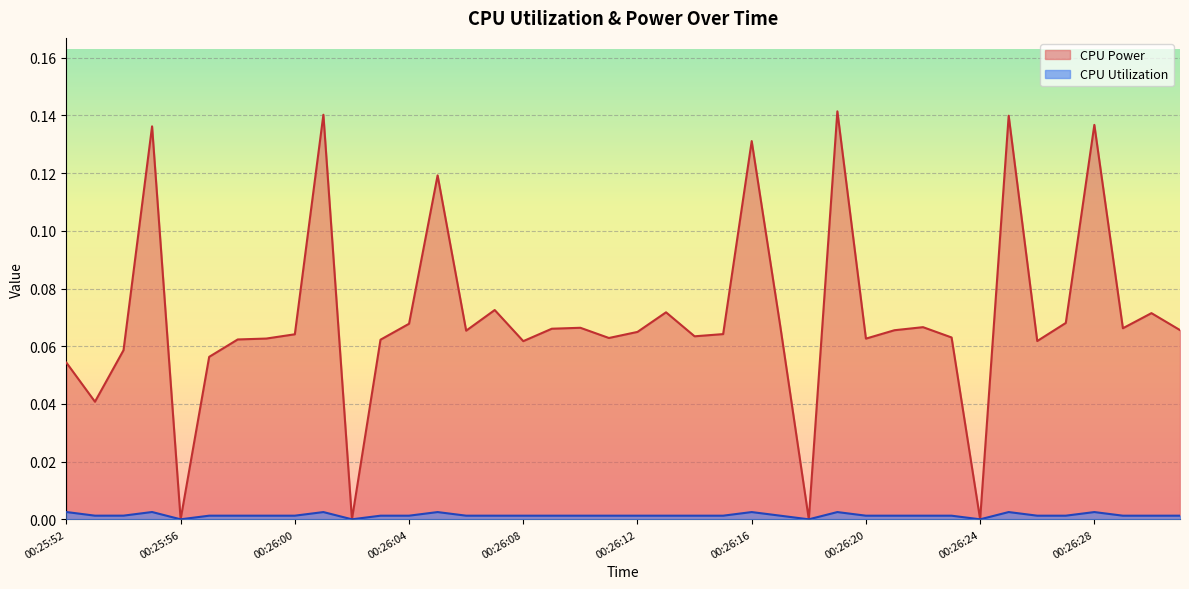

What is the difference between the maximum and second lowest values in the CPU Power series?

0.1